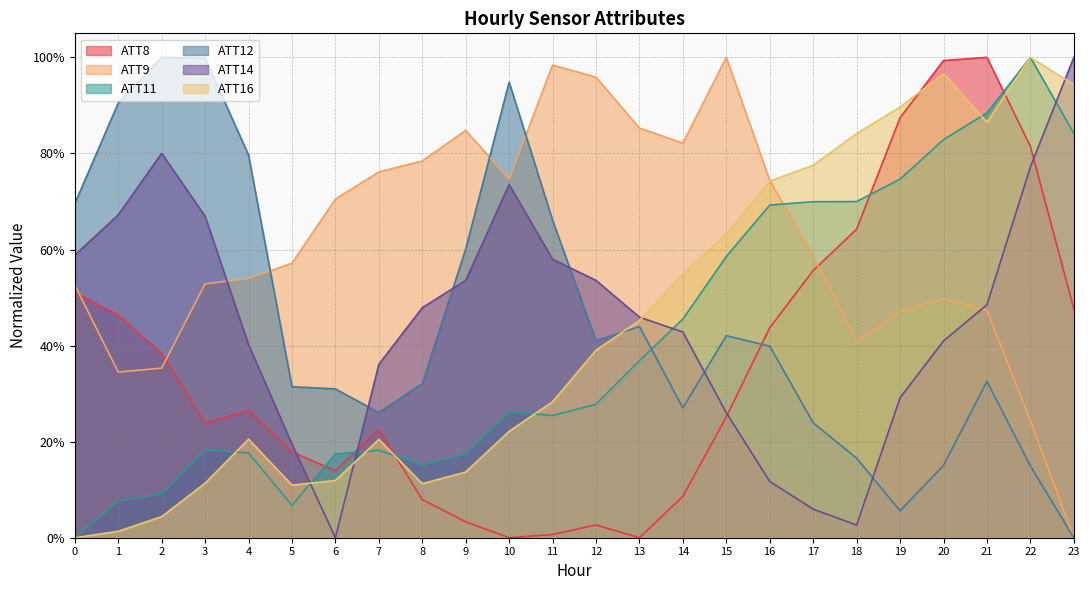

Which series has the largest range (max minus min)?

ATT8